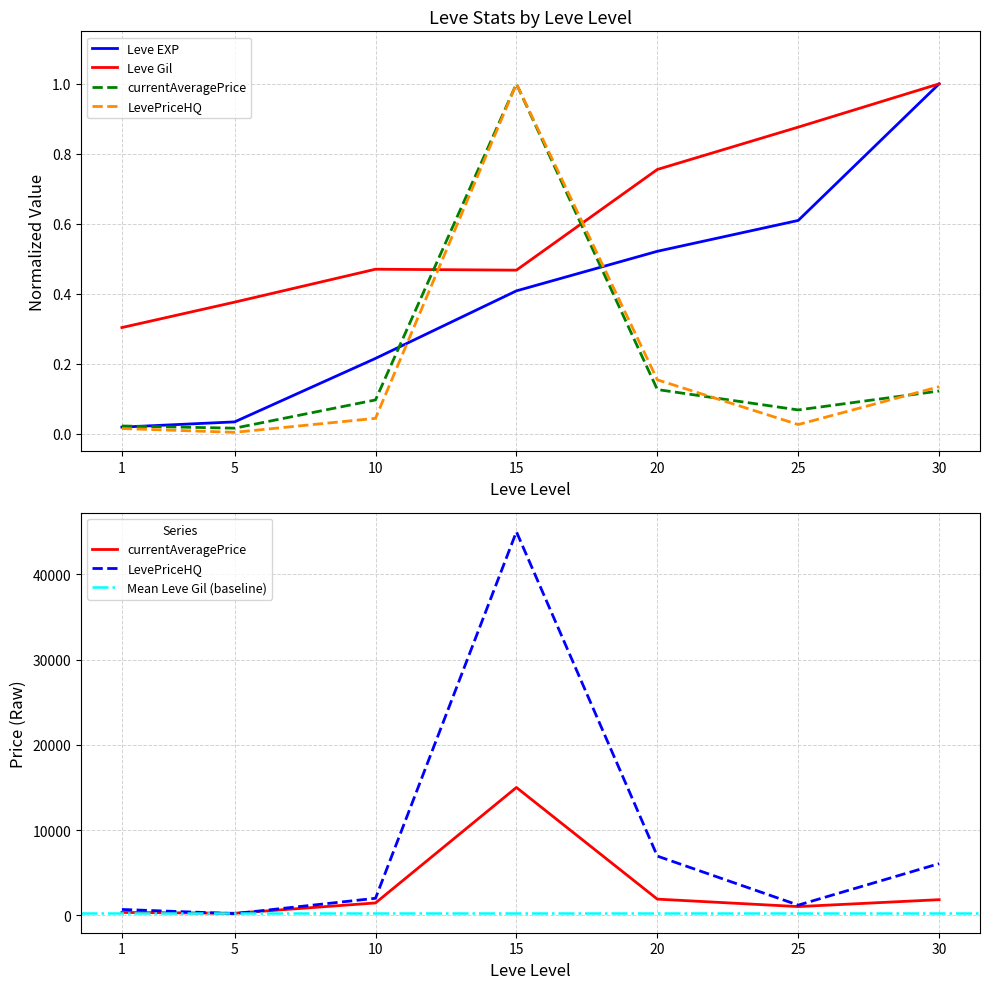

The LevePriceHQ series shows 0.3 at 15. True or false?

False